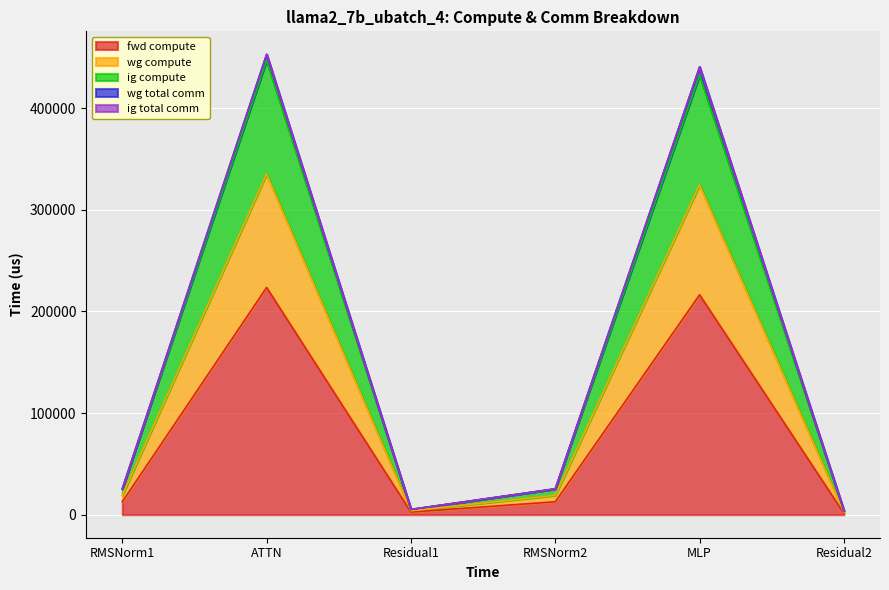

What is the label of the 1st point from the left?

RMSNorm1